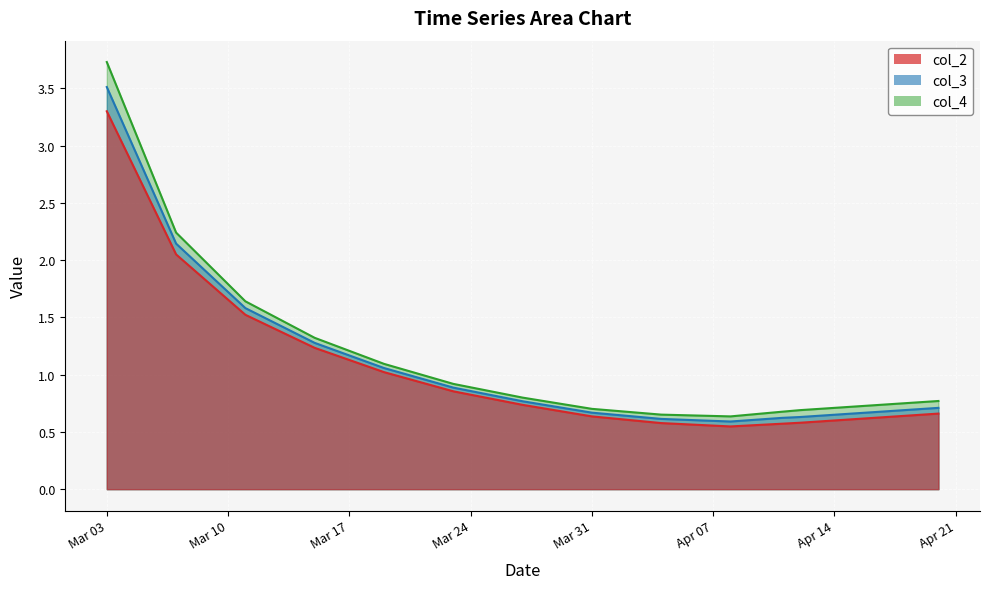

What is the spread (max minus min) of values at 2020-04-15?

0.1